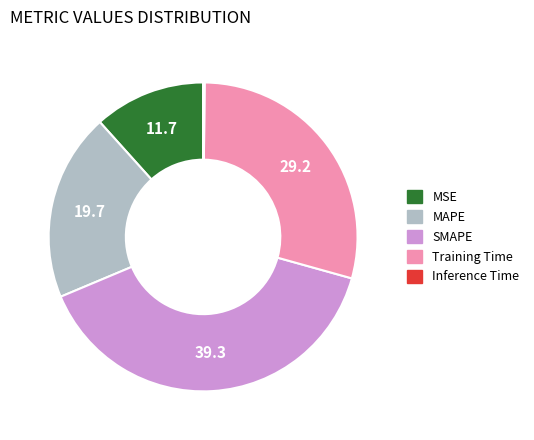

Do MAPE and Training Time together represent more than half of the pie?

No